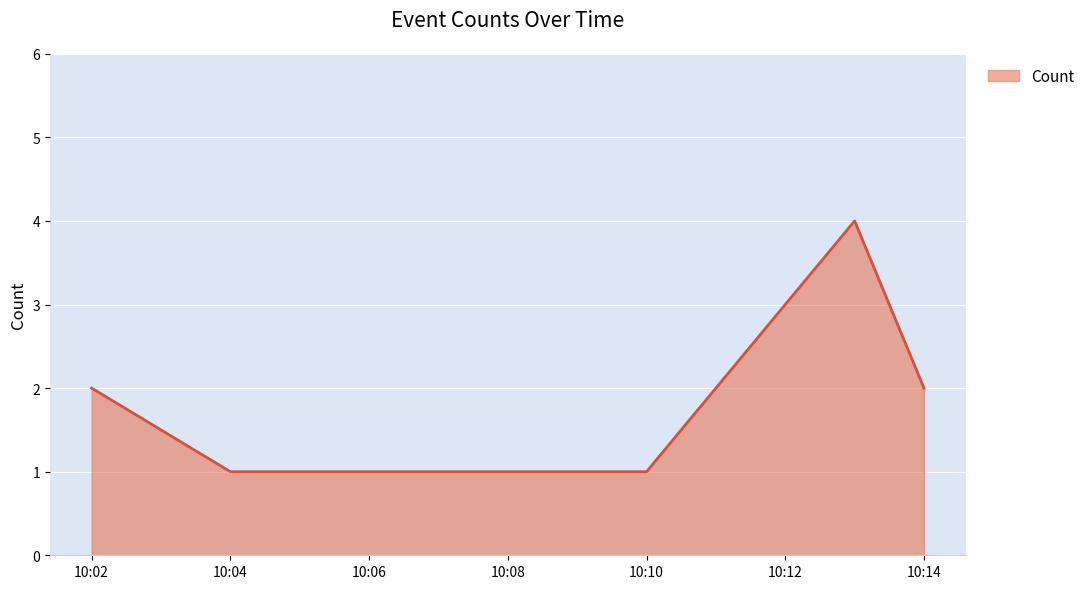

How many lines are shown in the chart?

1